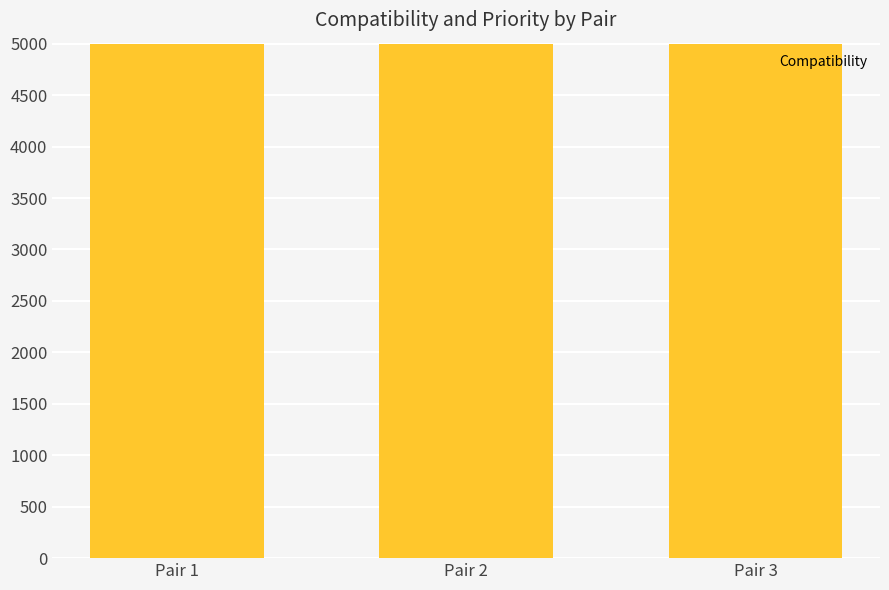

What is the average value?

4999.5